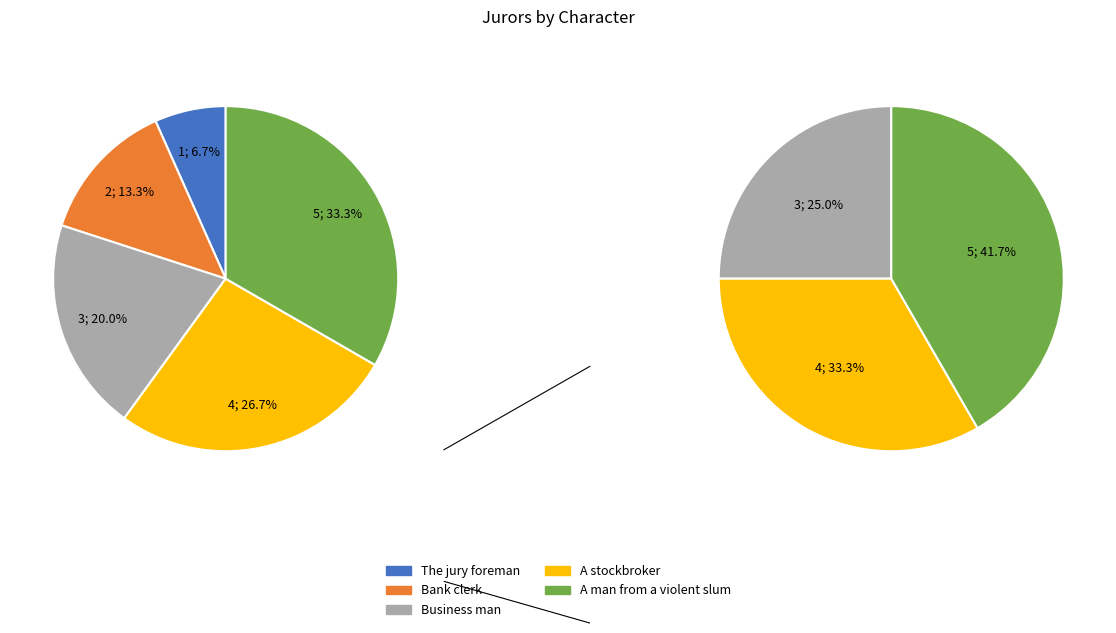

To the nearest percent, what portion does Bank clerk represent?

13%